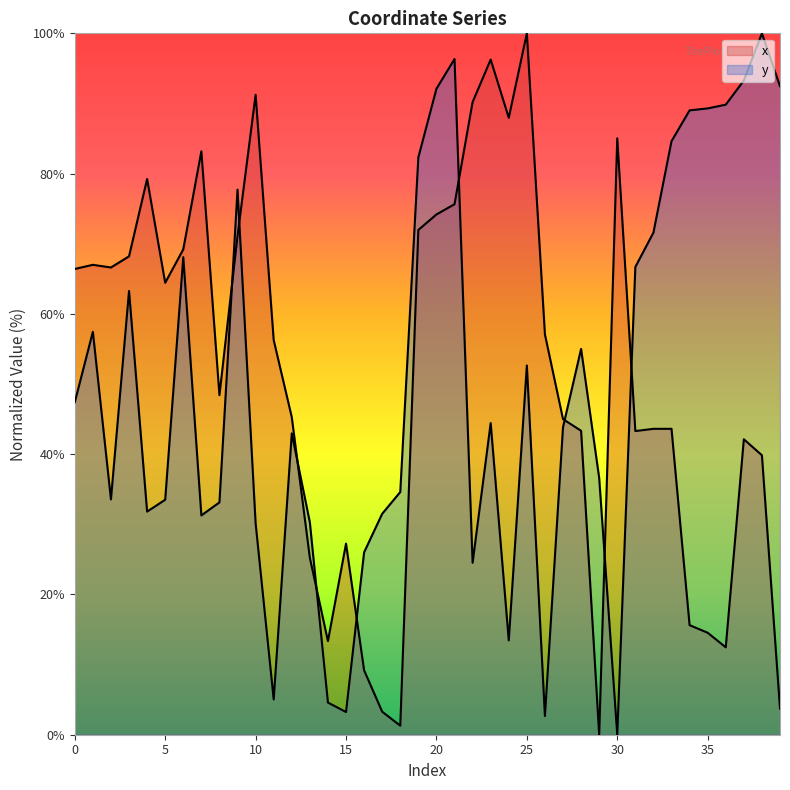

Which has a higher value, 6 or 35?

6